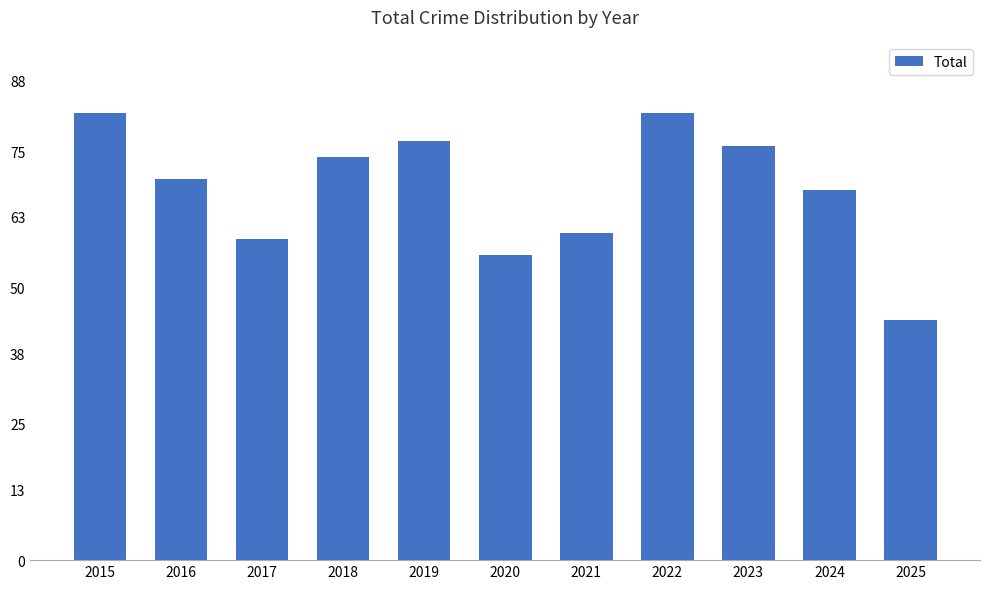

What is the value of the 3rd bar from the left?

59